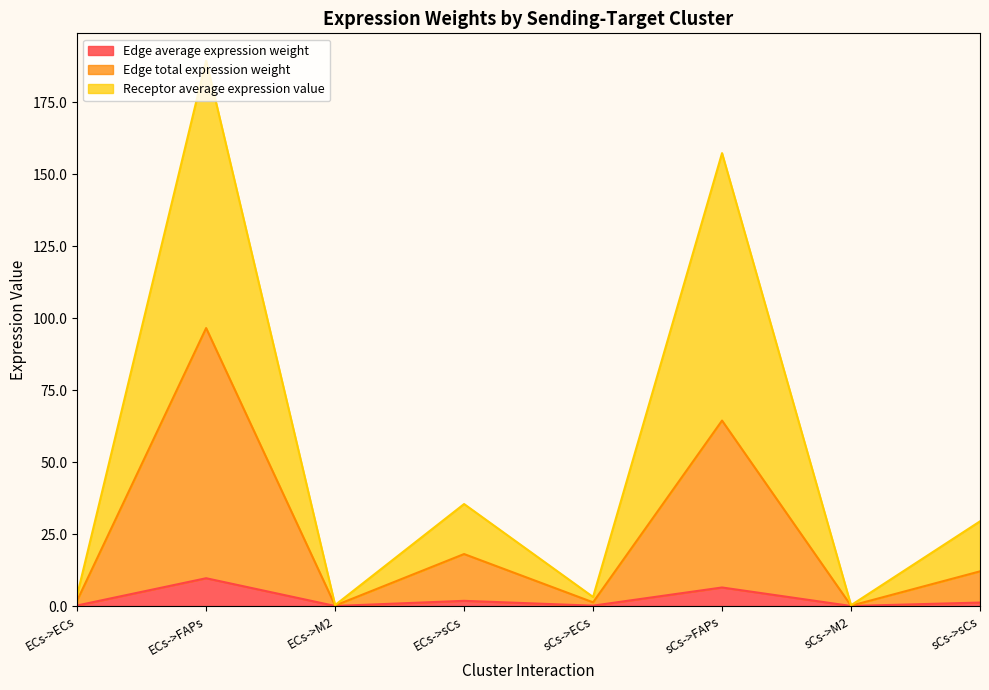

At which category does Edge average expression weight reach its first local peak?

ECs->FAPs